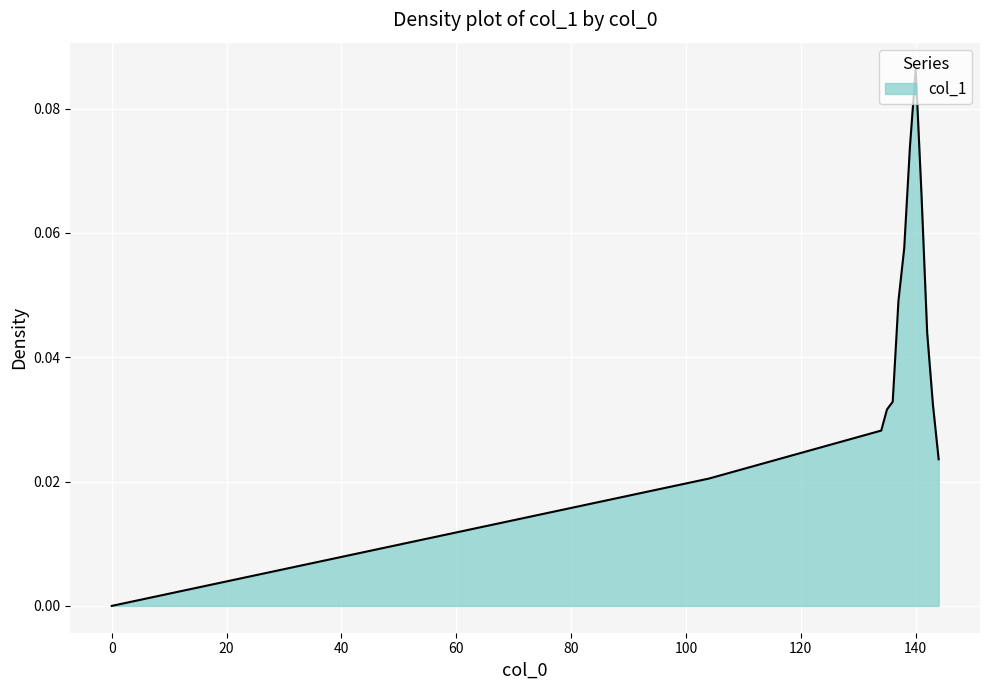

List the labels in order of value, largest first.

140, 139, 141, 138, 137, 142, 136, 143, 135, 134, 144, 104, 0